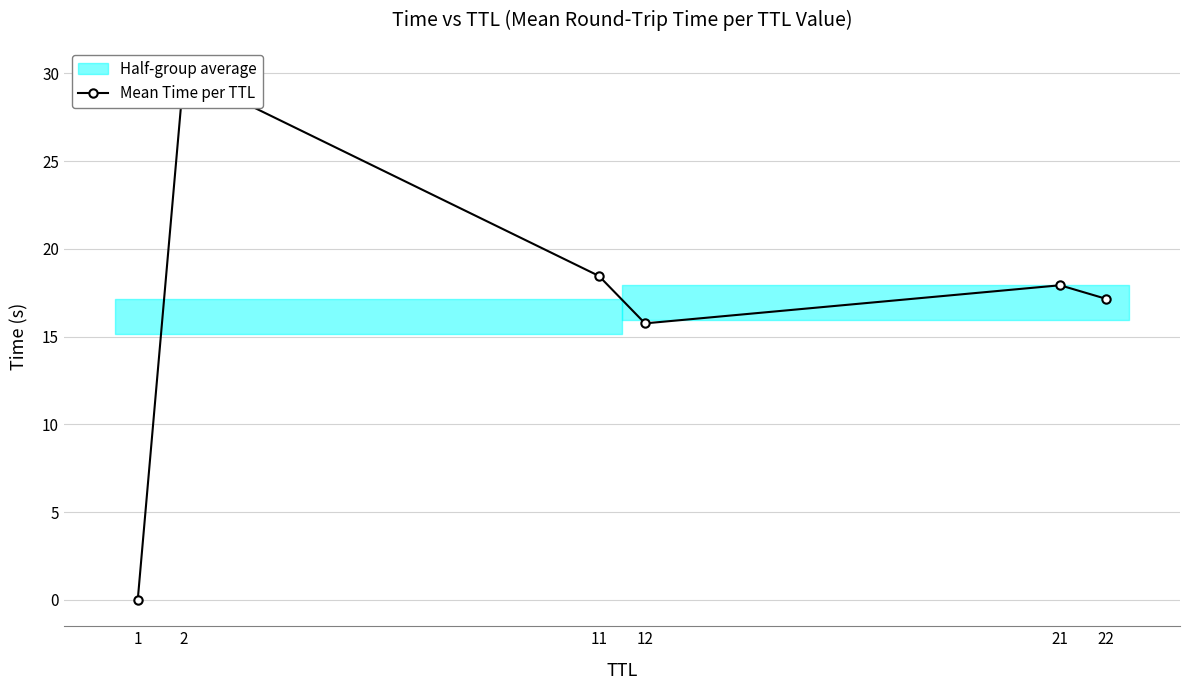

What is the sum of the values at 22 and 2?

47.2